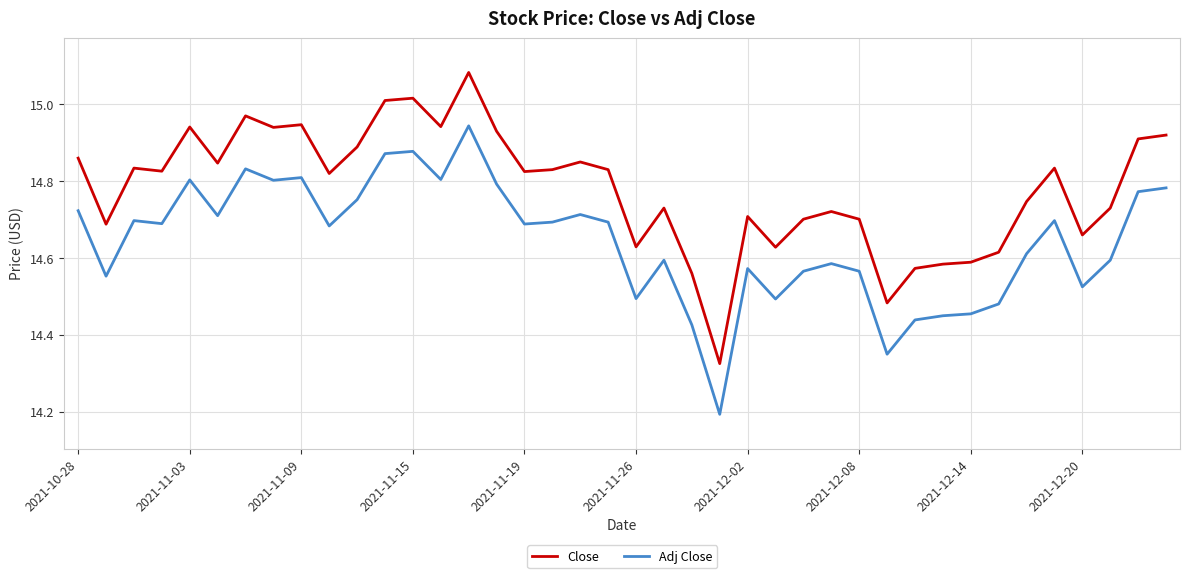

What is the minimum value for Adj Close?

14.2